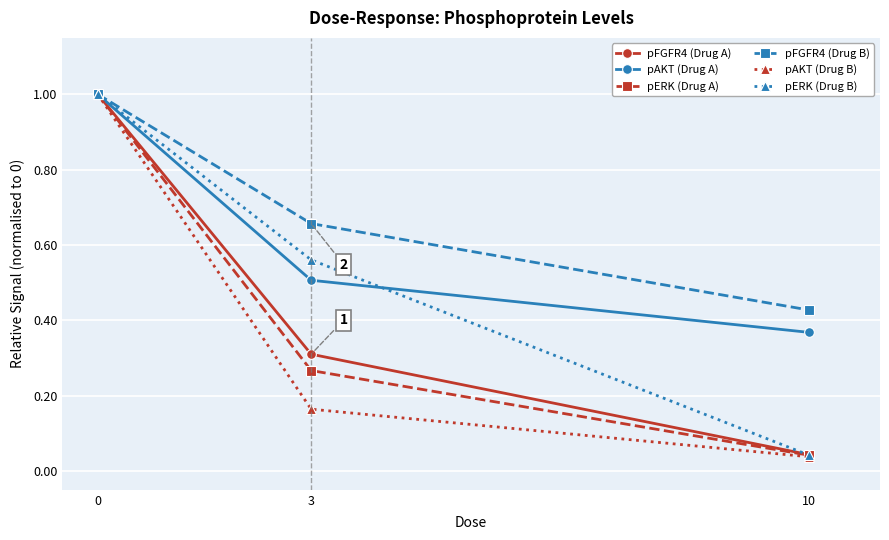

How many pAKT (Drug A) values are between 0 and 1?

3